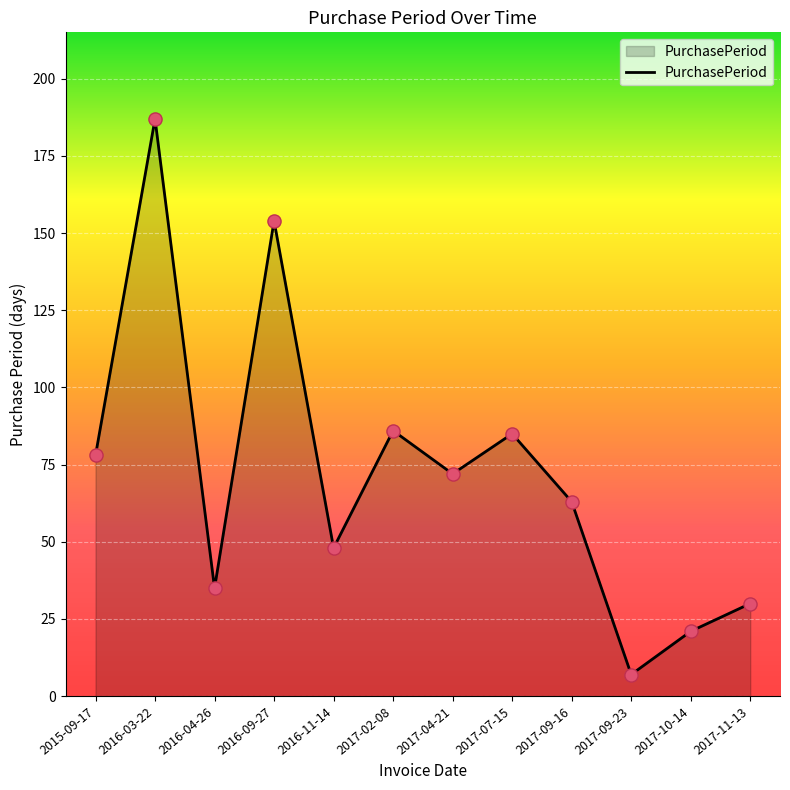

What is the ratio of the value at 2017-02-08 to the value at 2017-09-23?

12.3